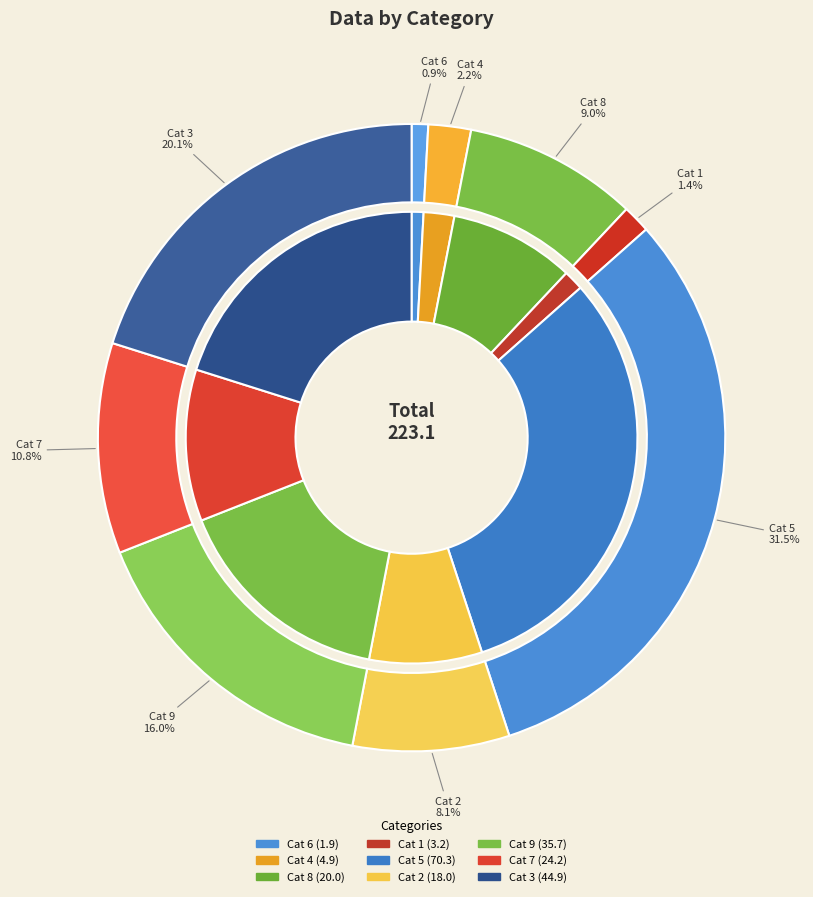

What percentage is the 5 slice, to the nearest percent?

32%